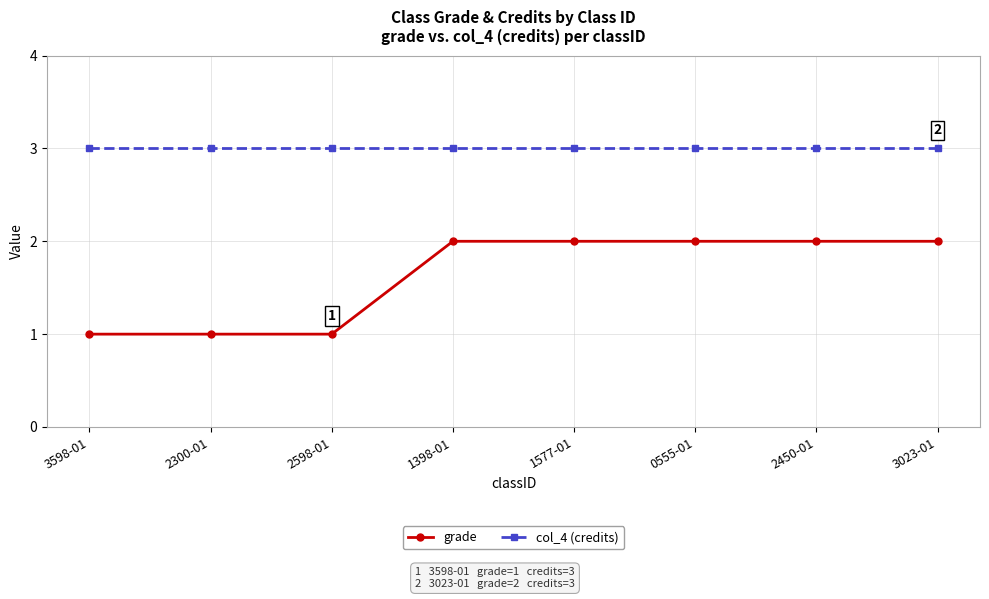

Read the grade value at 3023-01.

2